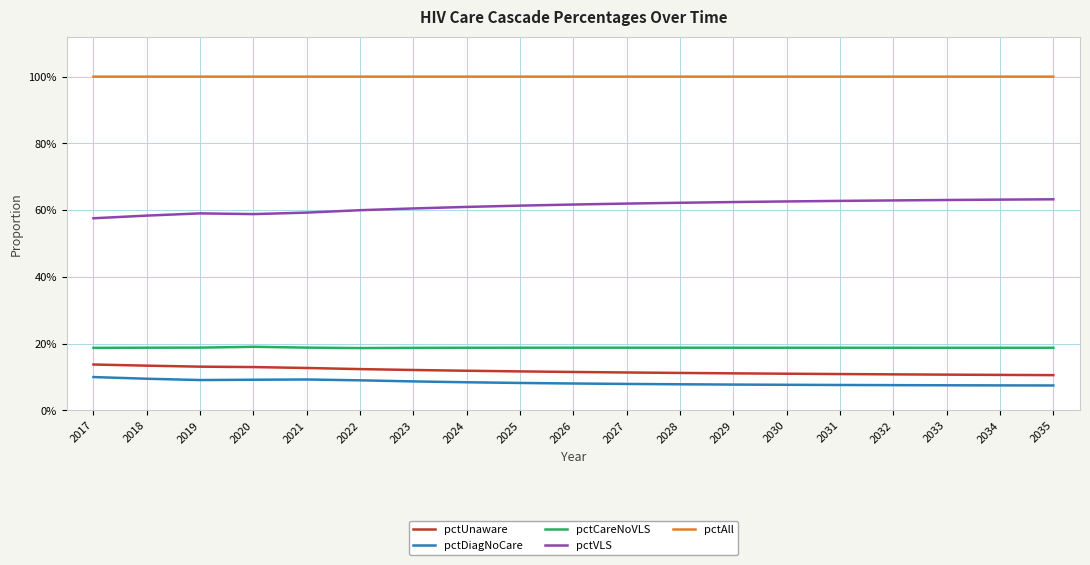

Which series has the widest spread of values?

pctVLS